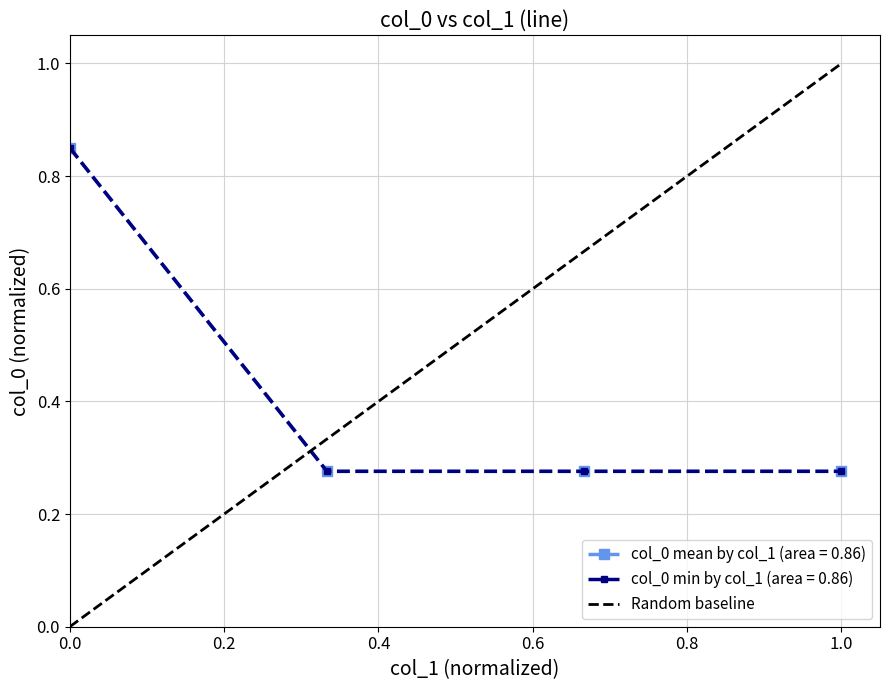

True or false: col_0_min_by_col_1 and col_0_mean_by_col_1 cross at least once.

False